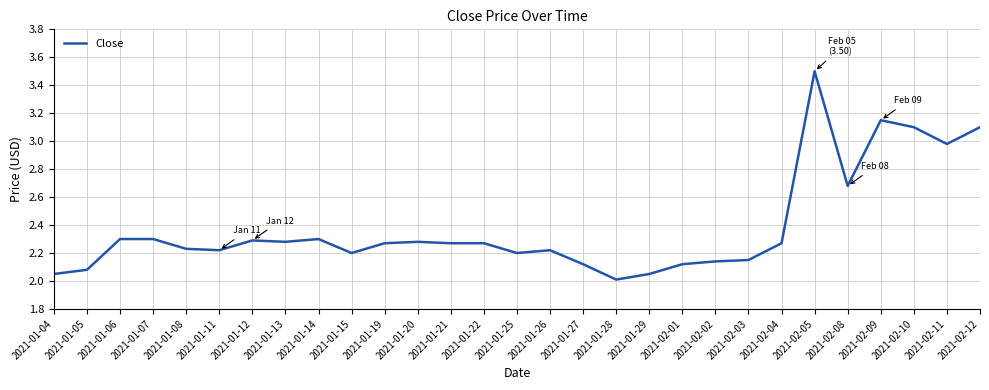

What position from the right is 2021-01-04?

29